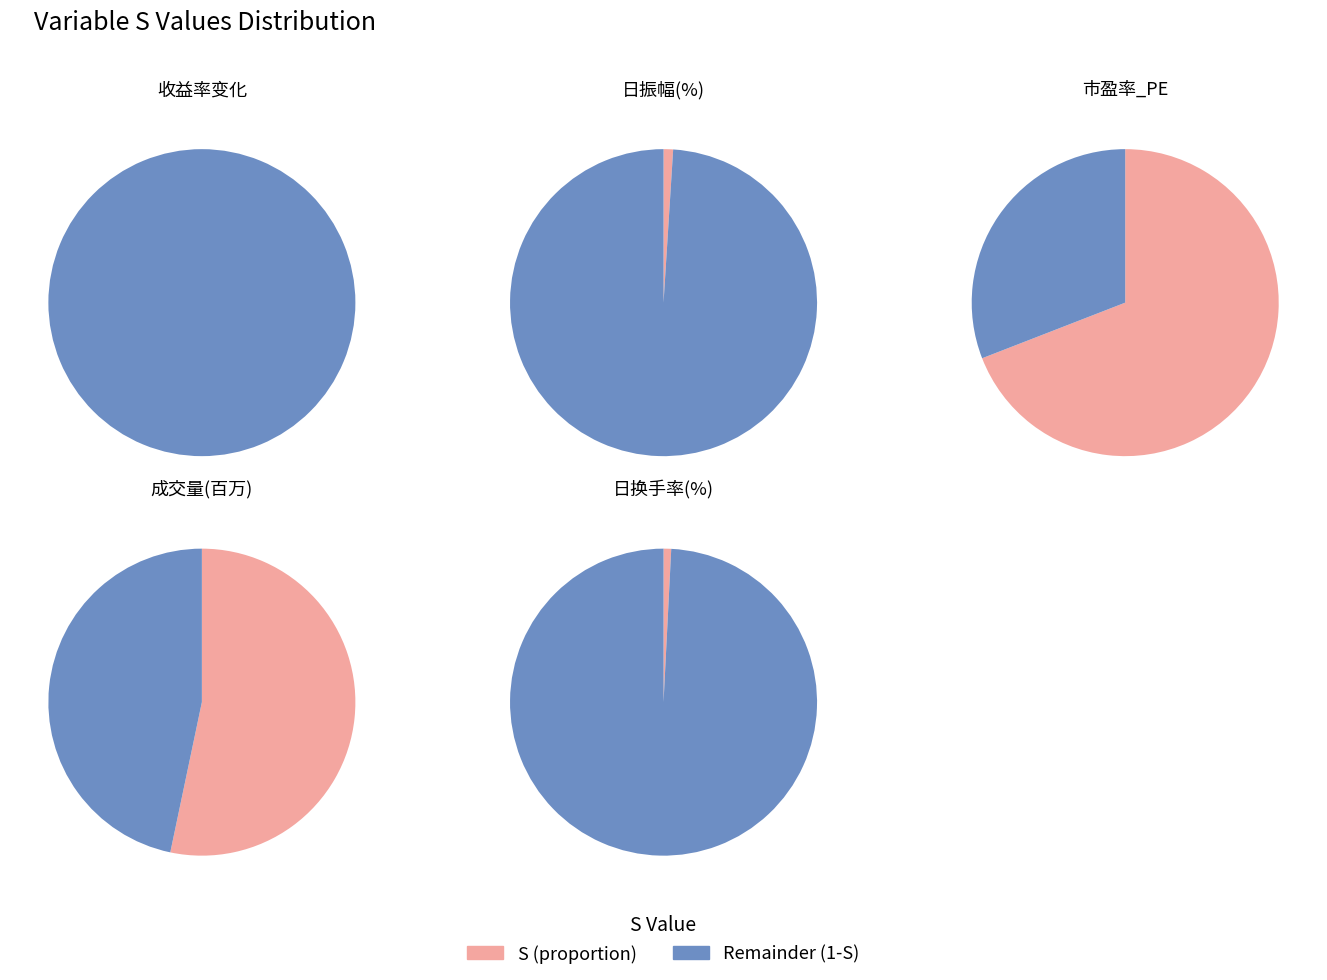

What is the smallest slice in the pie chart?

收益率变化